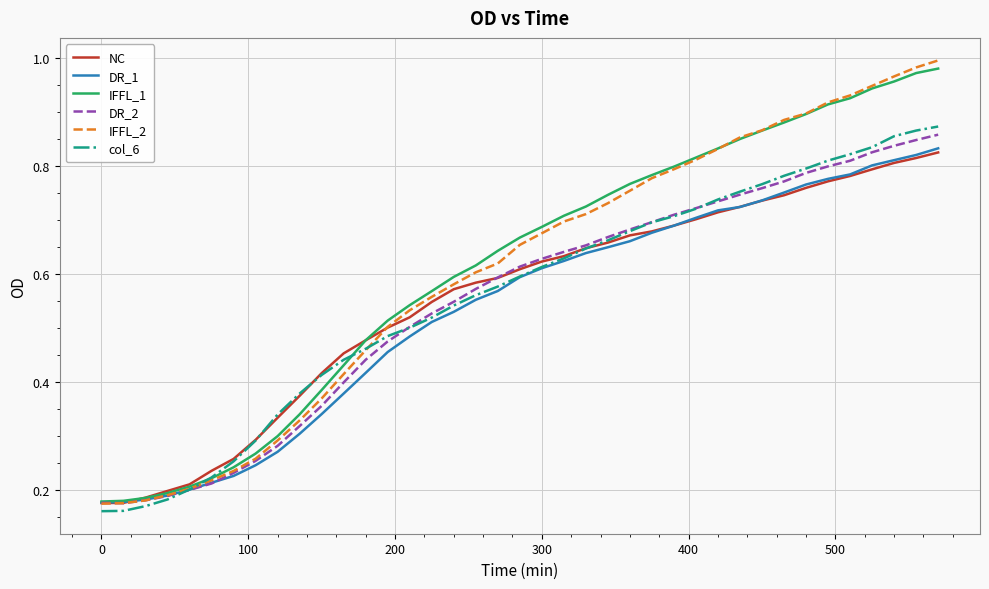

Which series has the widest spread of values?

IFFL_2